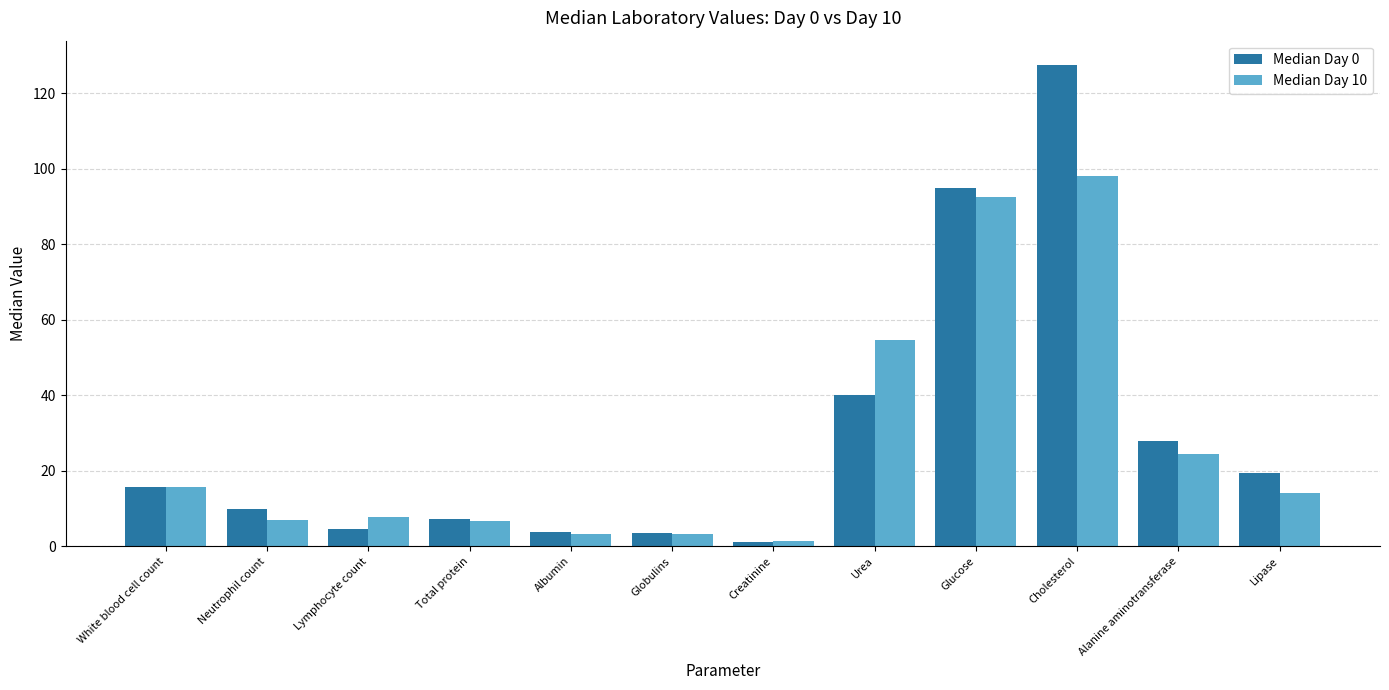

Is it true that Median Day 10 equals 14.0 at Lipase?

True